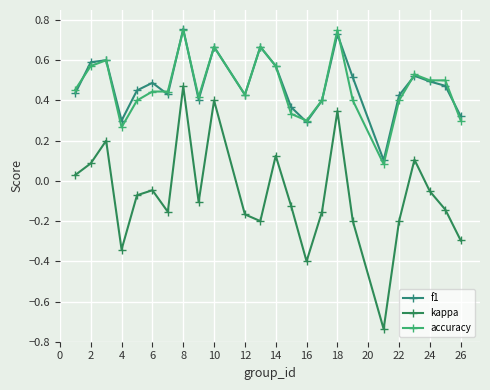

How many lines are shown in the chart?

3